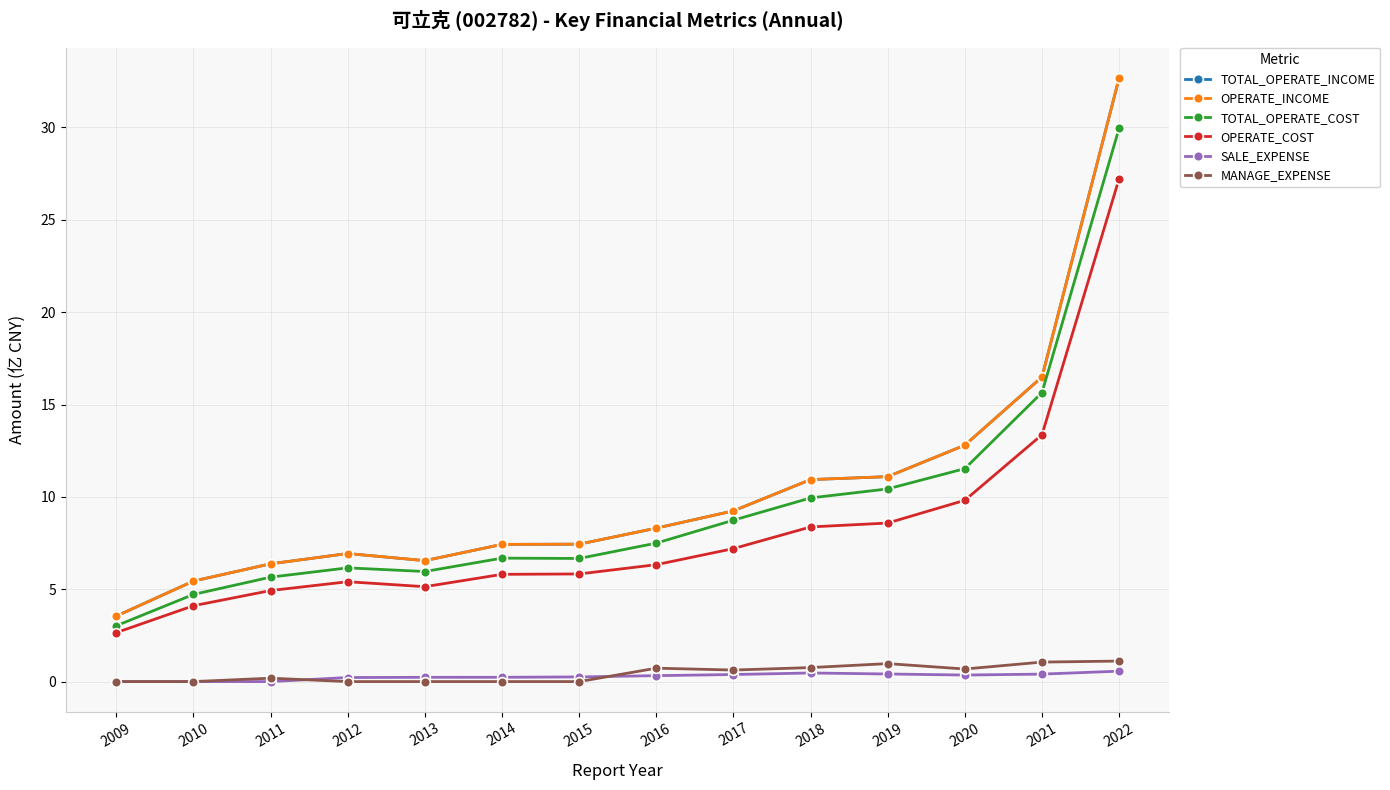

What is the sum of the OPERATE_INCOME values at 2009 and 2015?

11.0